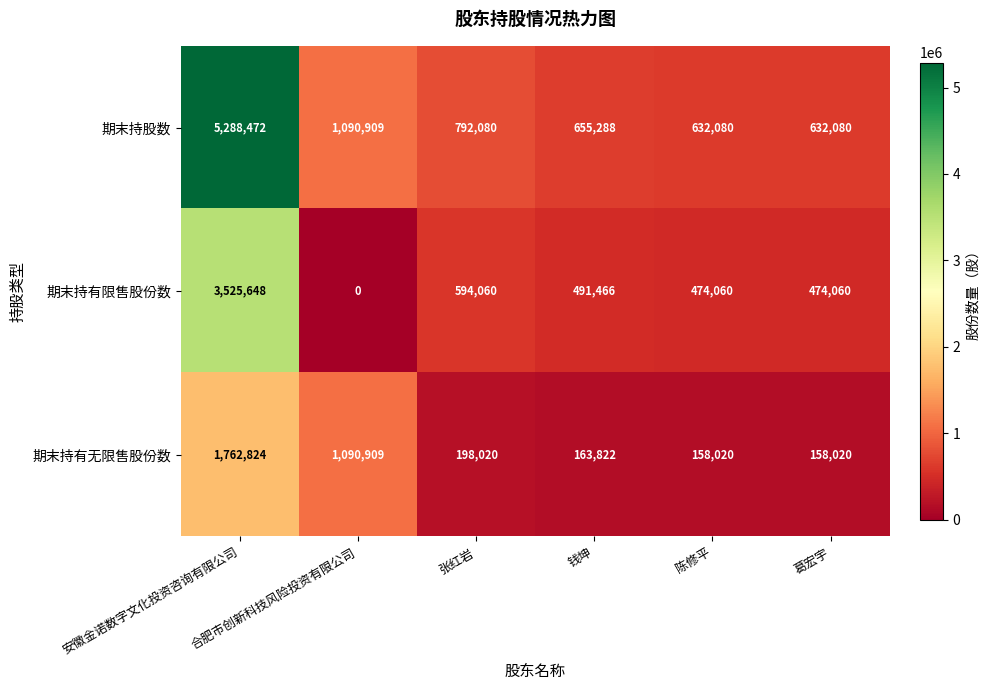

What is the difference between the maximum and minimum values in the 期末持股数 series?

4656392